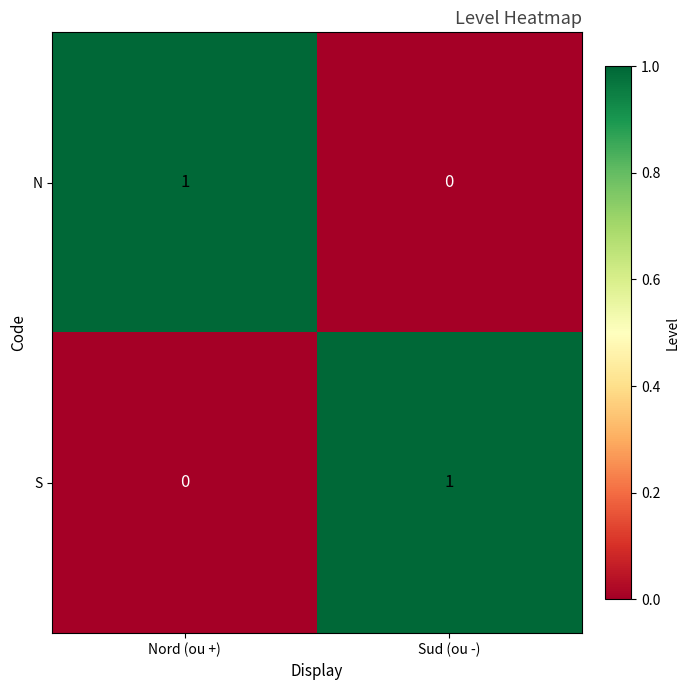

At which label does S reach its peak?

Sud (ou -)